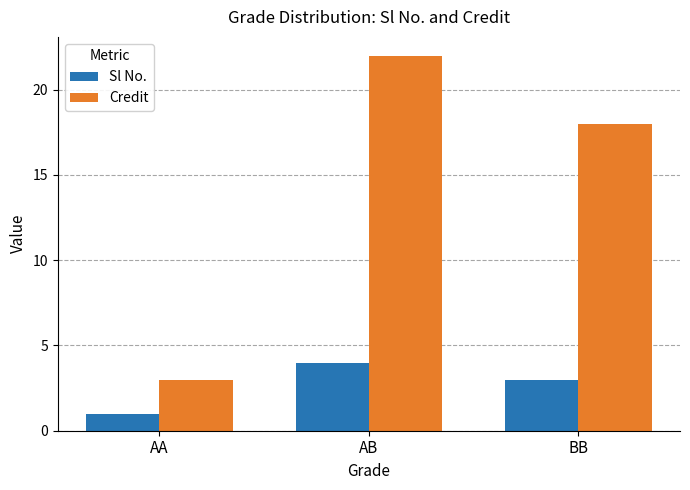

What is the total value across all series at AA?

4